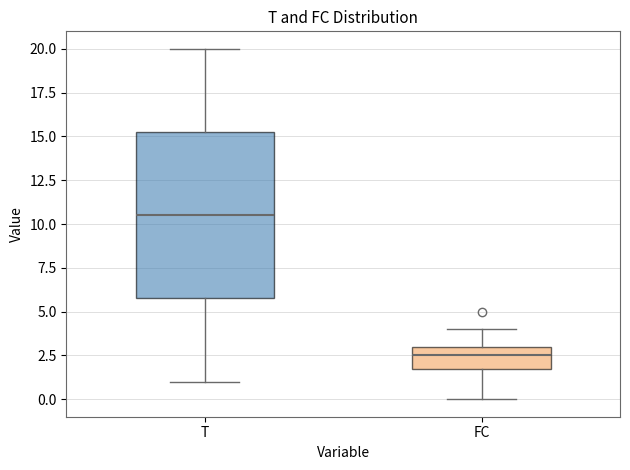

Reading left to right, read every box against the y-axis: the position of its median line, the range the box covers, and the ends of its whiskers. The values are not printed on the chart, so give them approximately, as read against the axis.

T: median 10.5, box 6.0 to 15.5, whiskers 1.0 to 20.0
FC: median 2.5, box 2.0 to 3.0, whiskers 0.0 to 4.0